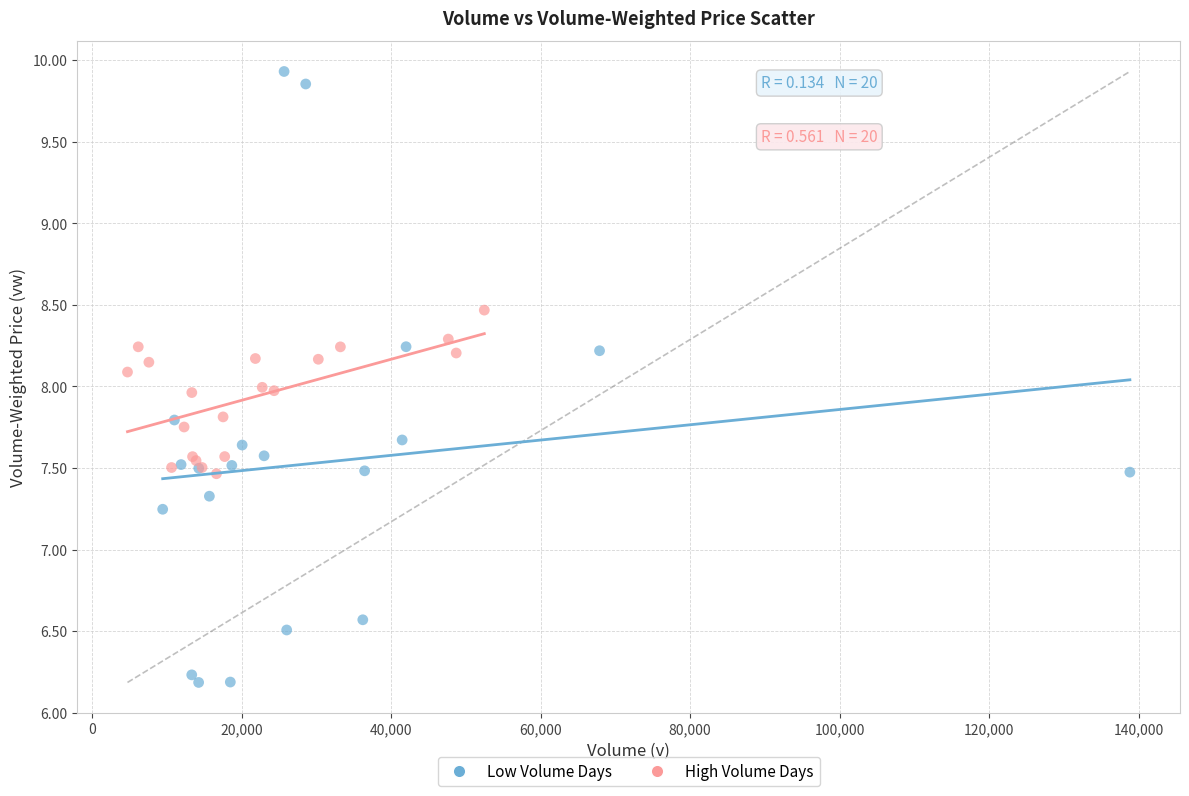

Which series contains the highest Y value?

Low Volume Days